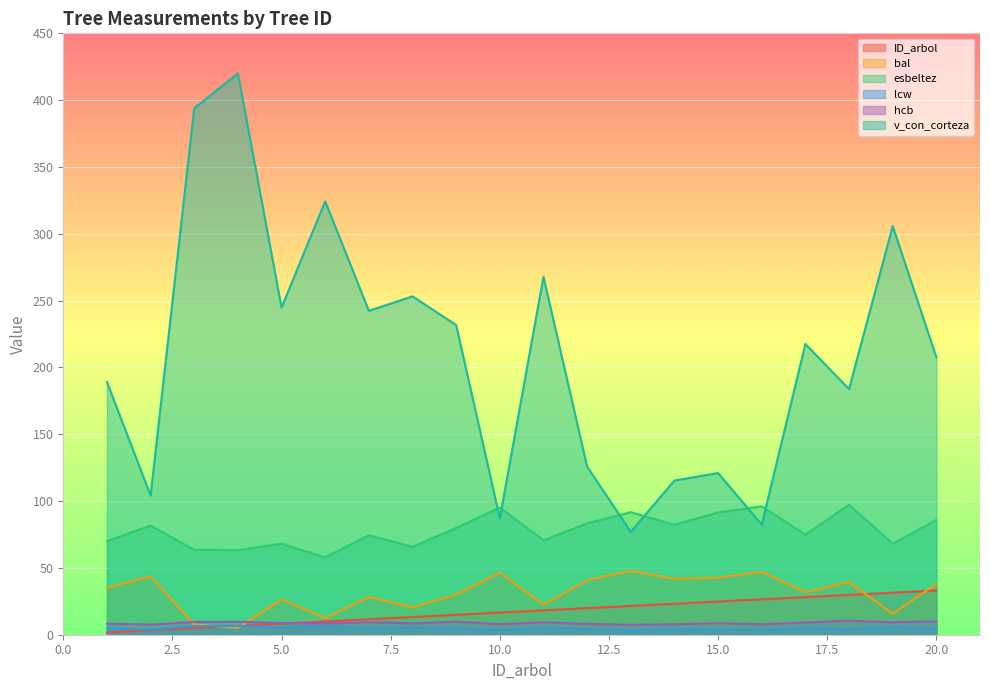

Reading left to right, transcribe all the data shown in this chart.

ID_arbol: 1=1.7	2=3.3	3=5.0	4=6.6	5=8.3	6=9.9	7=11.6	8=13.2	9=14.9	10=16.6	11=18.2	12=19.9	13=21.5	14=23.2	15=24.8	16=26.5	17=28.1	18=29.8	19=31.5	20=33.1
bal: 1=35.0	2=43.7	3=7.7	4=5.1	5=26.4	6=12.5	7=28.3	8=20.5	9=30.1	10=46.4	11=22.5	12=40.7	13=47.8	14=41.7	15=42.7	16=47.1	17=31.7	18=39.5	19=15.6	20=38.0
esbeltez: 1=70.0	2=81.7	3=63.5	4=63.4	5=68.1	6=57.9	7=74.4	8=65.8	9=79.9	10=95.1	11=70.6	12=83.3	13=91.7	14=82.3	15=91.5	16=96.1	17=74.9	18=97.2	19=68.1	20=85.9
lcw: 1=4.8	2=3.7	3=6.5	4=6.6	5=5.3	6=6.3	7=5.1	8=5.5	9=4.9	10=3.3	11=5.4	12=4.0	13=3.2	14=3.9	15=3.8	16=3.3	17=5.0	18=4.2	19=5.8	20=4.6
hcb: 1=8.3	2=7.6	3=9.5	4=9.7	5=8.8	6=8.4	7=9.4	8=8.5	9=9.7	10=7.9	11=9.2	12=8.2	13=7.4	14=7.8	15=8.6	16=7.8	17=9.1	18=10.5	19=9.3	20=10.0
v_con_corteza: 1=189.1	2=104.2	3=394.0	4=420.0	5=244.8	6=324.3	7=242.4	8=253.2	9=231.7	10=87.1	11=267.8	12=125.8	13=76.9	14=115.4	15=120.9	16=82.3	17=217.5	18=183.8	19=305.8	20=207.6